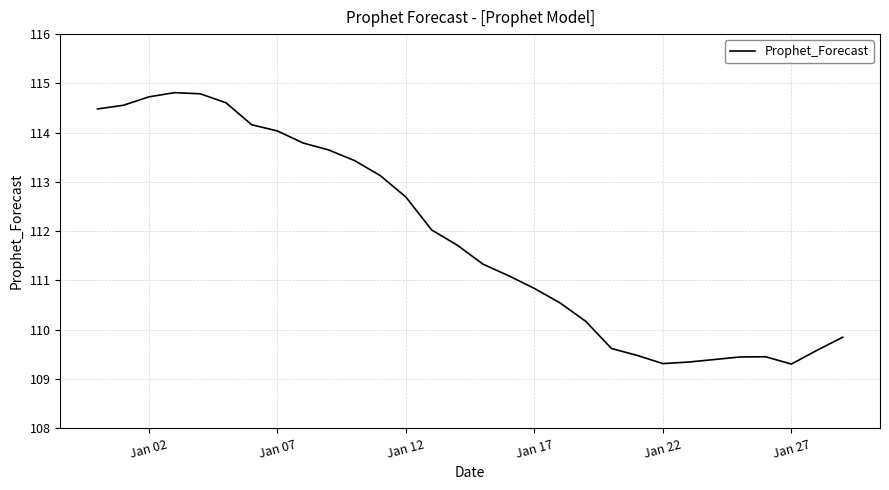

How many lines are shown in the chart?

1